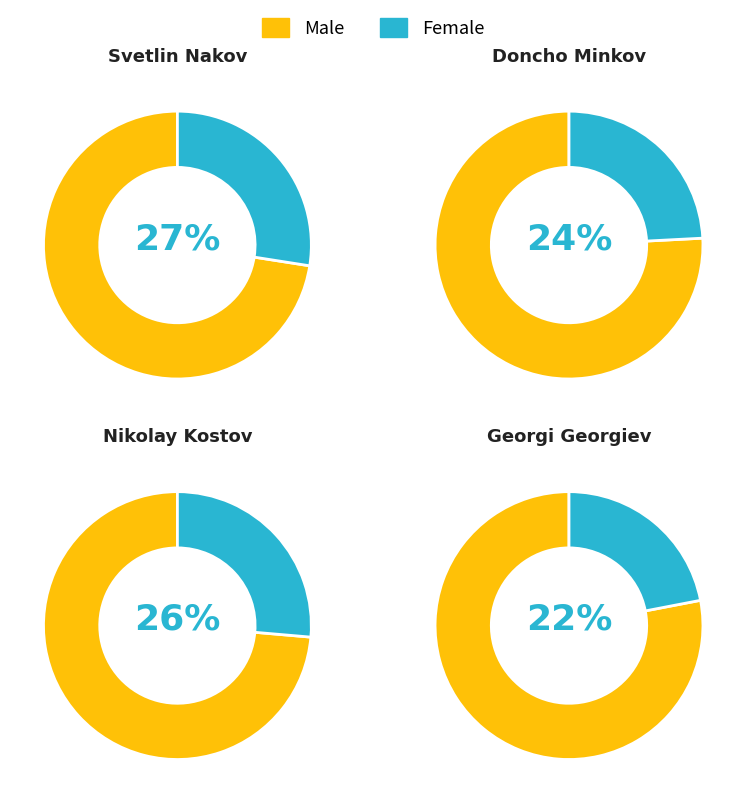

Is it true that Nikolay Kostov is 26% of the pie?

True